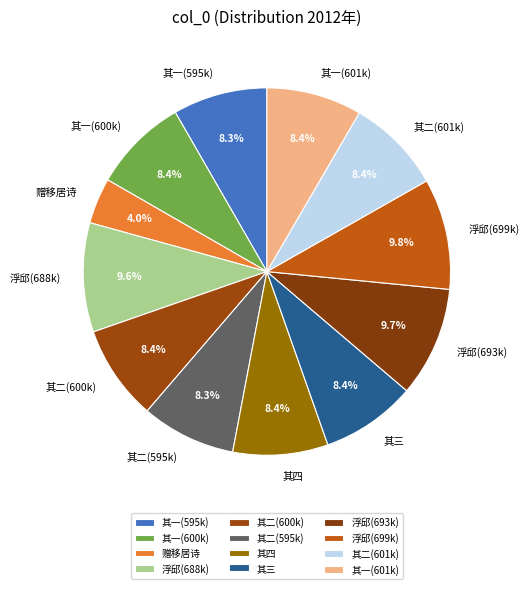

What is the ratio of the value at 赠移居诗 to the value at 其一(601k)?

0.5